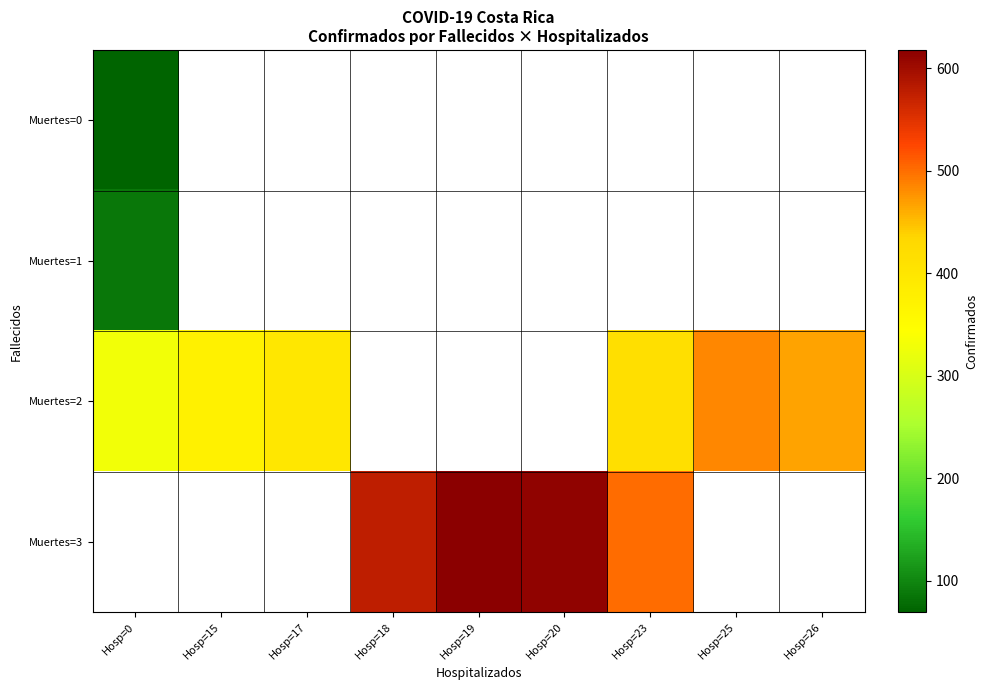

Which has a higher value, Hosp=26 or Hosp=25?

Hosp=25